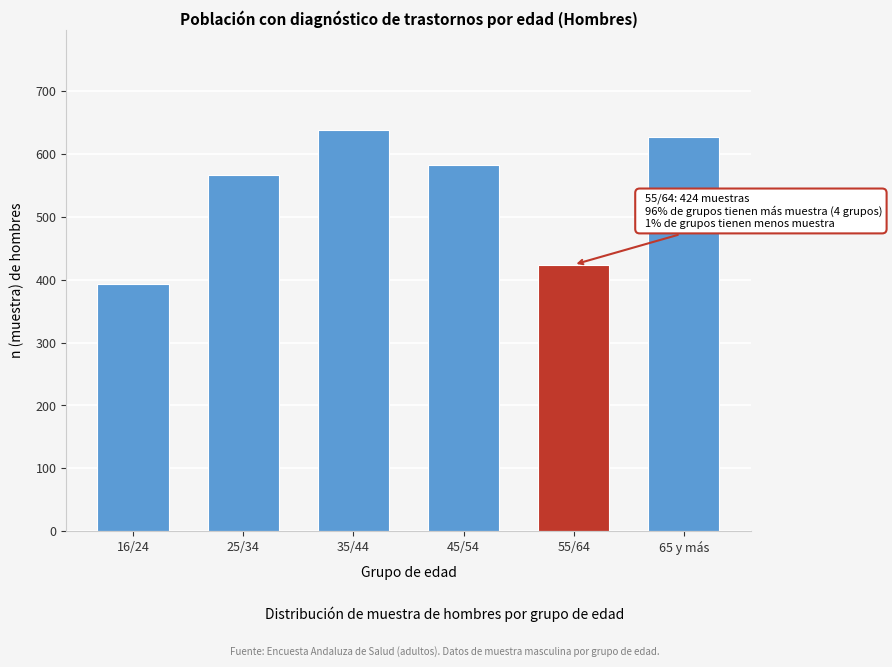

Reading left to right, extract all data points from this chart.

16/24=393	25/34=567	35/44=638	45/54=582	55/64=424	65 y más=627